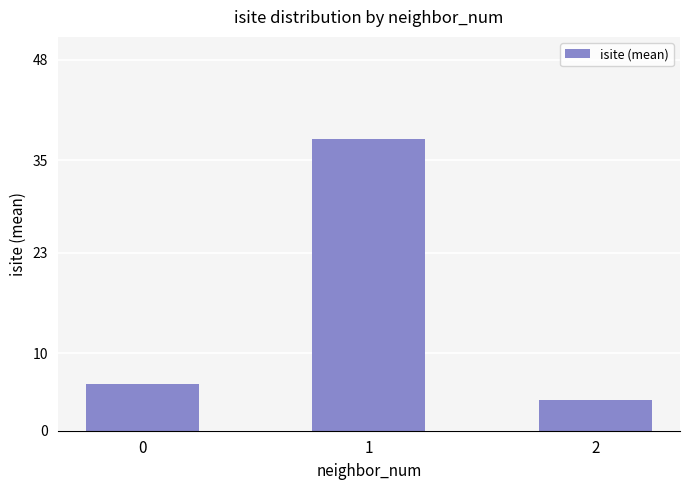

The chart shows a value of 37.8 at 1. True or false?

True